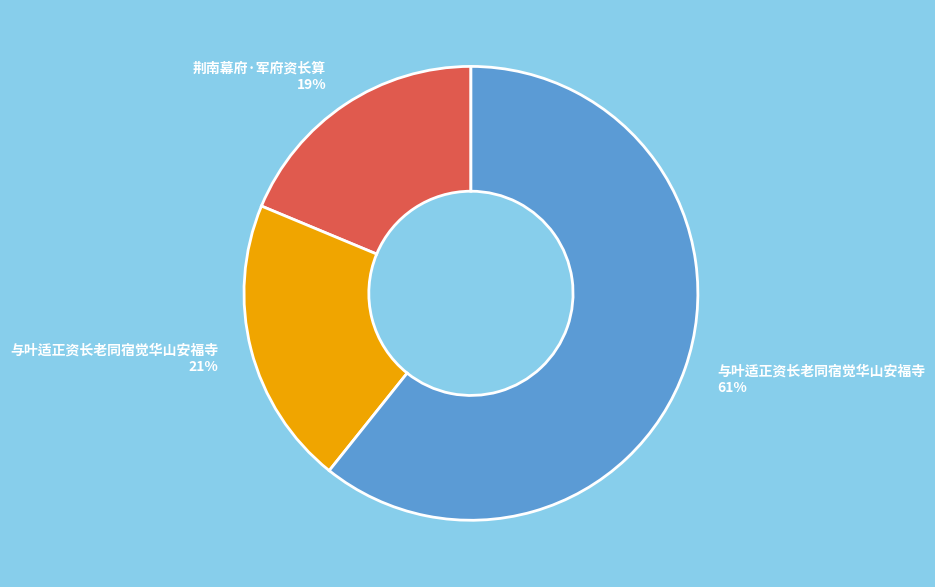

Is there any slice that represents more than half of the pie?

Yes